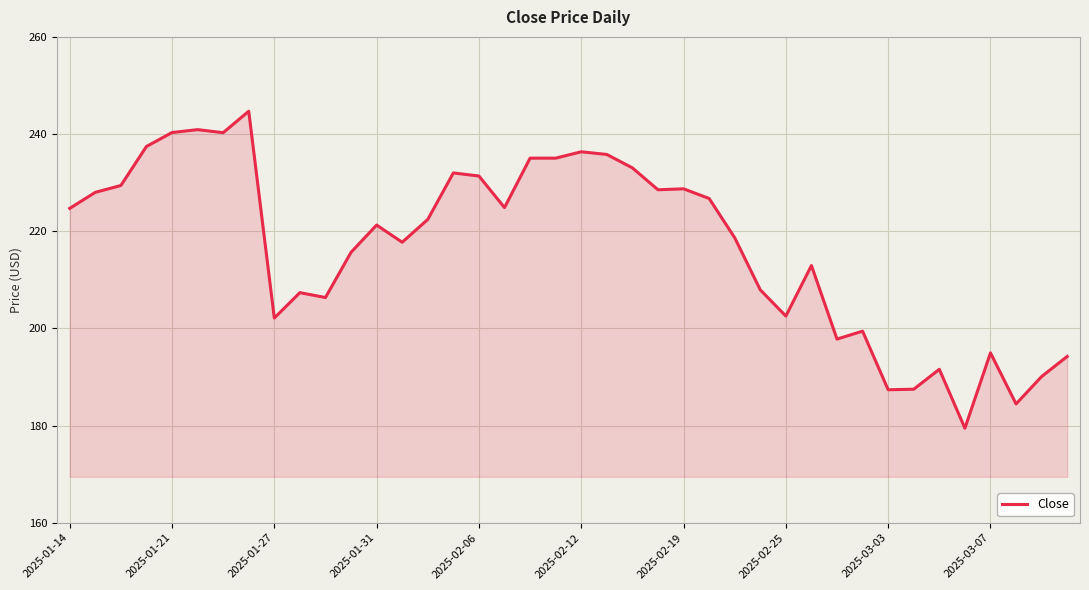

What is the maximum value shown in the chart?

244.7